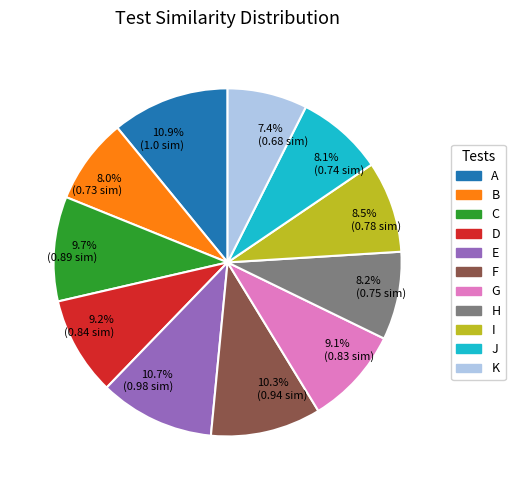

Does any single category account for the majority?

No